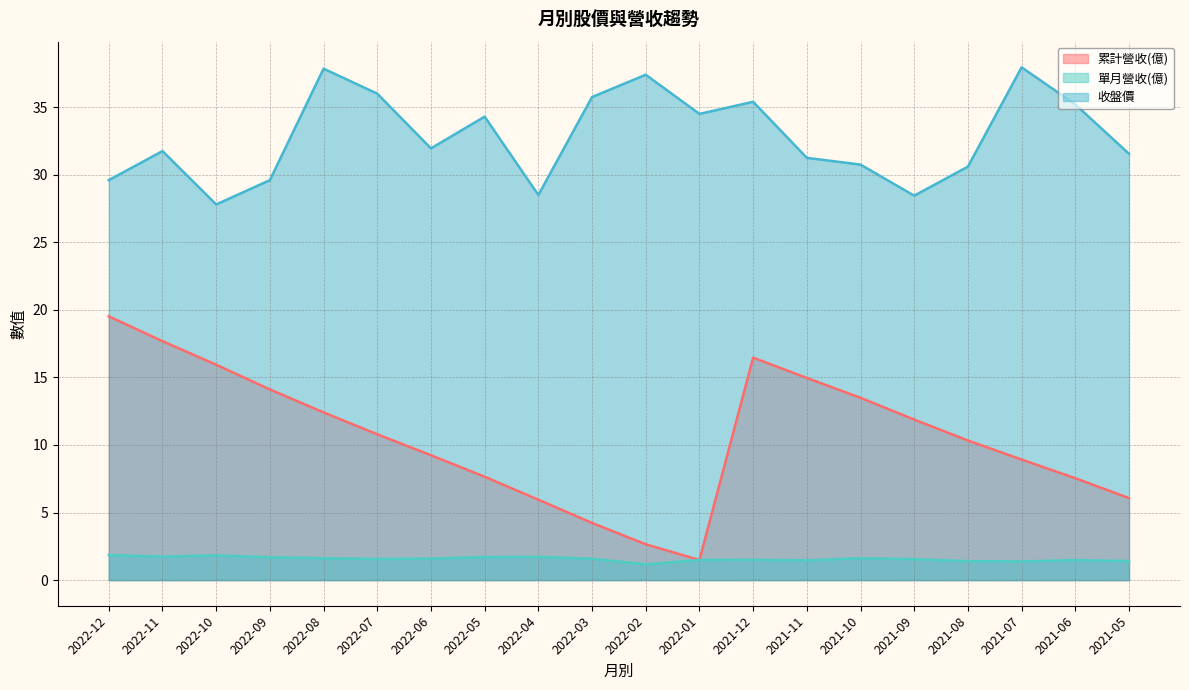

Which has a higher value, 2022-12 or 2021-05?

2022-12